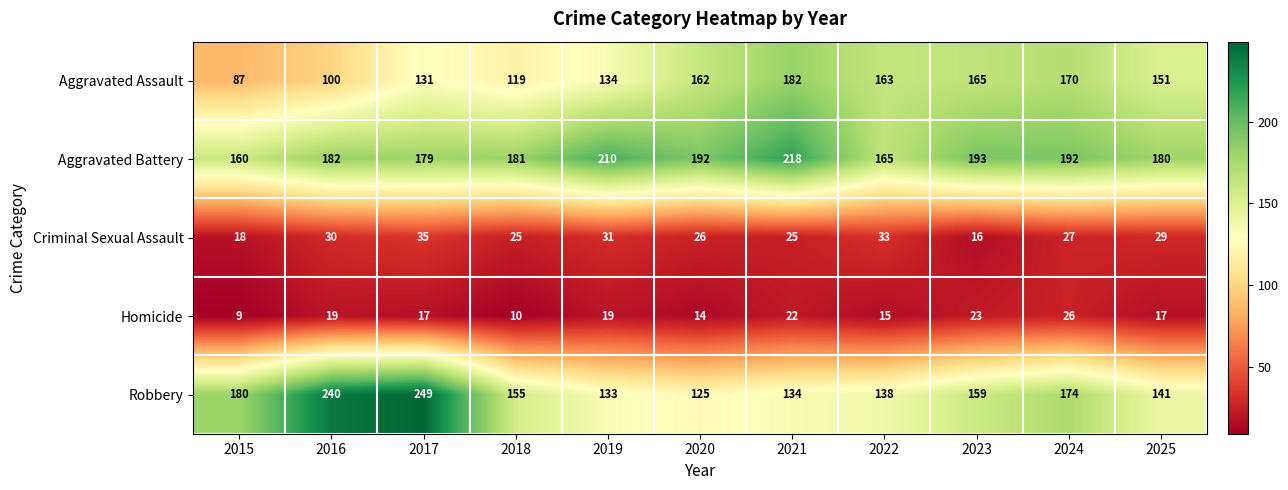

What is the maximum value shown in the chart?

249